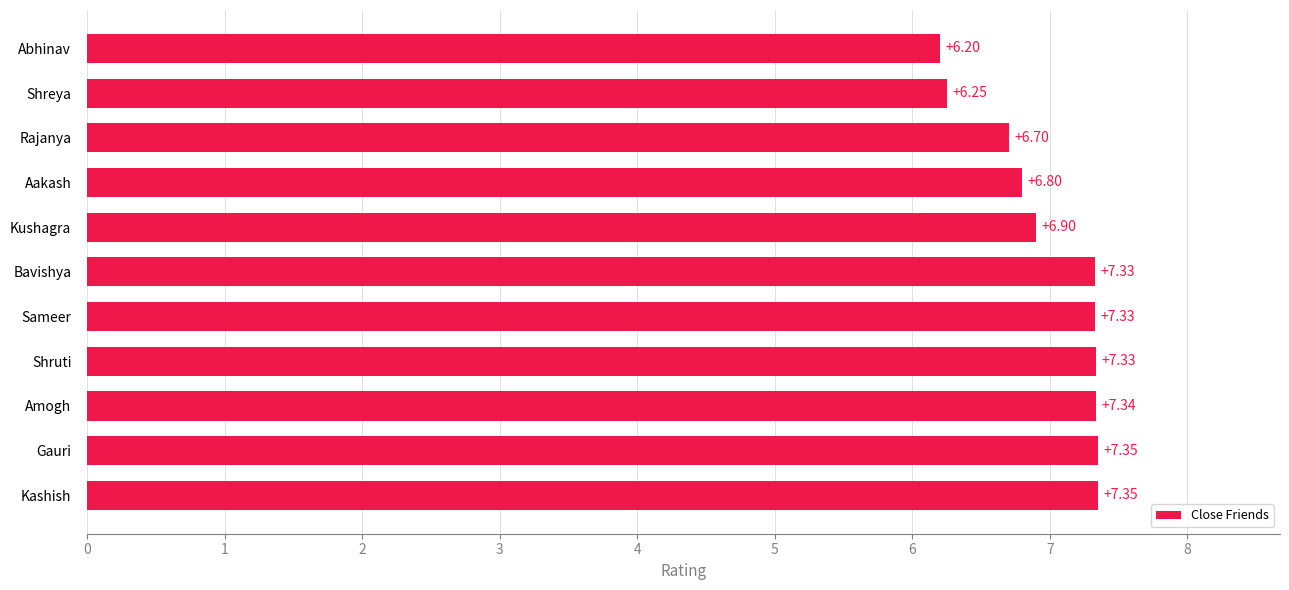

Which label corresponds to the smallest value in the chart?

Abhinav